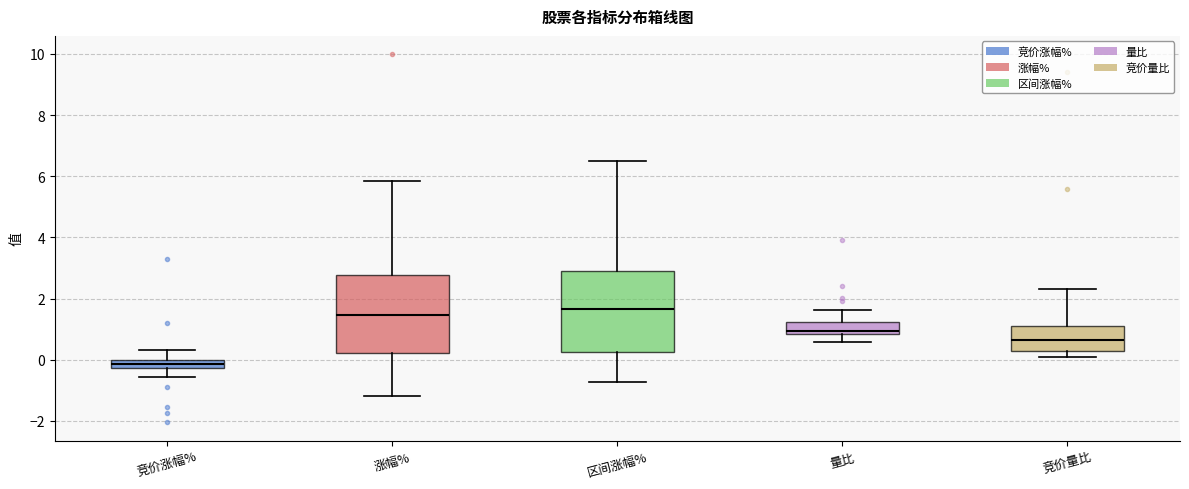

Where does the lower whisker of the box for 竞价涨幅% end on the y-axis? The values are not printed on the chart, so give them approximately, as read against the axis.

-0.6